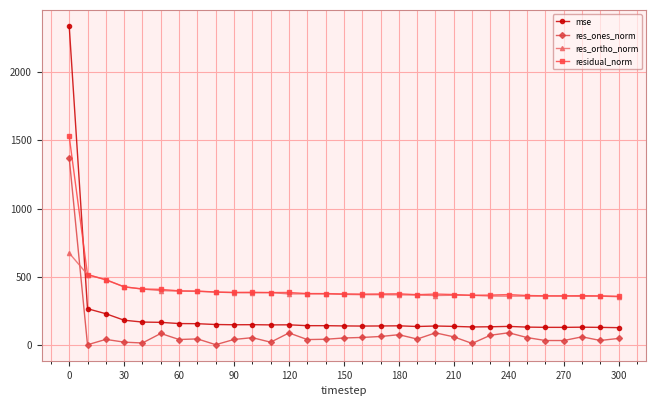

List the series in order of their peak value, highest first.

mse, residual_norm, res_ones_norm, res_ortho_norm